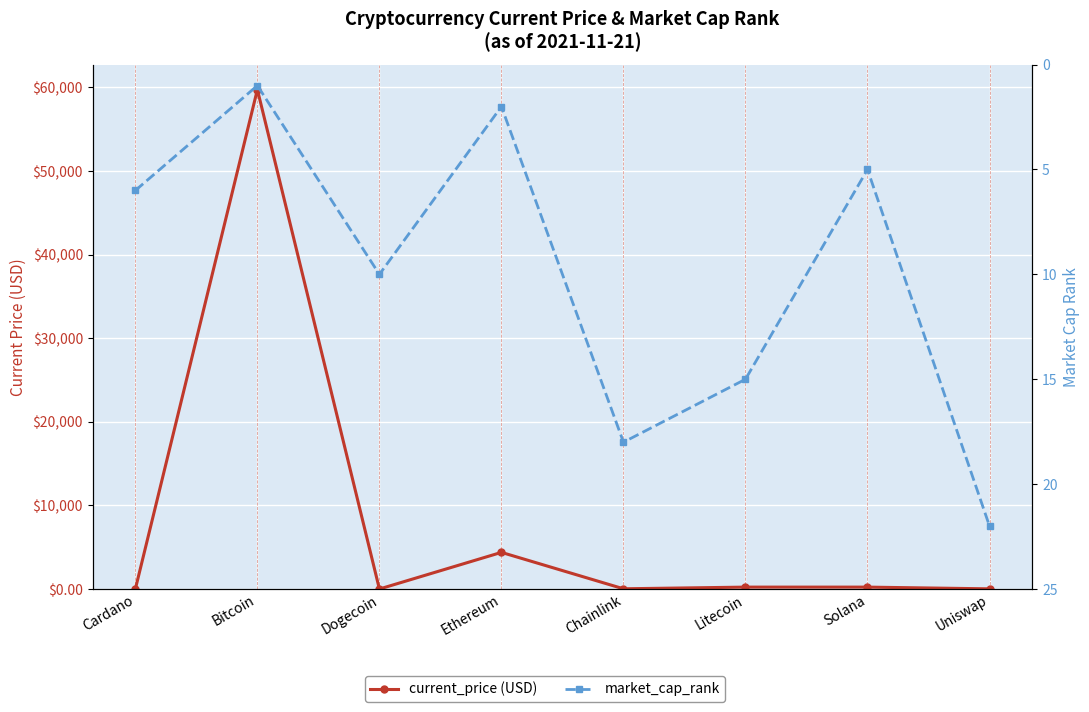

How many data points does each series have?

8